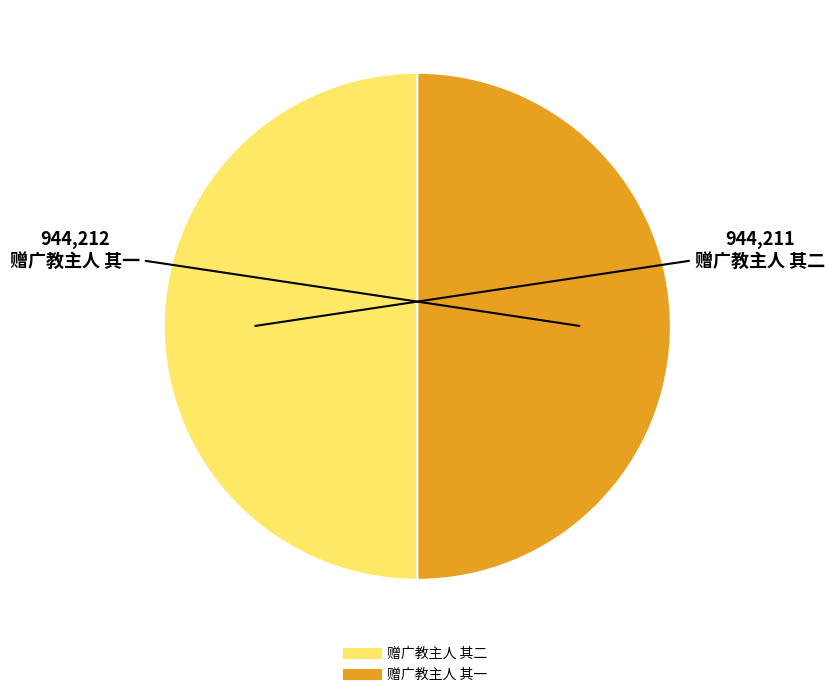

Approximately how many times larger is the value at 赠广教主人 其二 compared to 赠广教主人 其一?

1.0